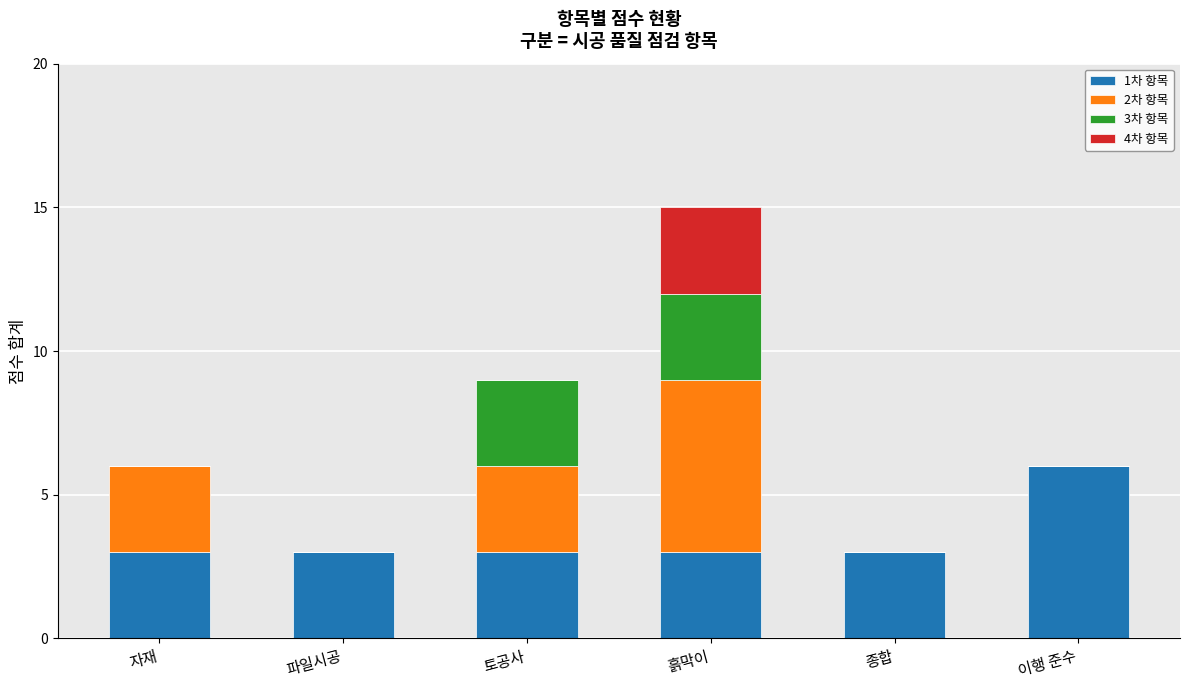

What is the total value across all series at 파일시공?

3